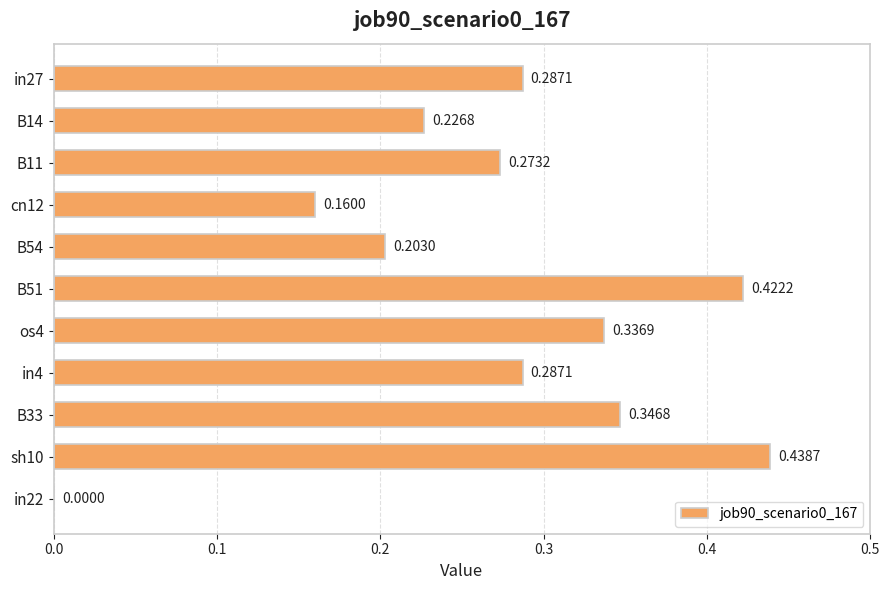

Which has a higher value, B11 or in4?

in4